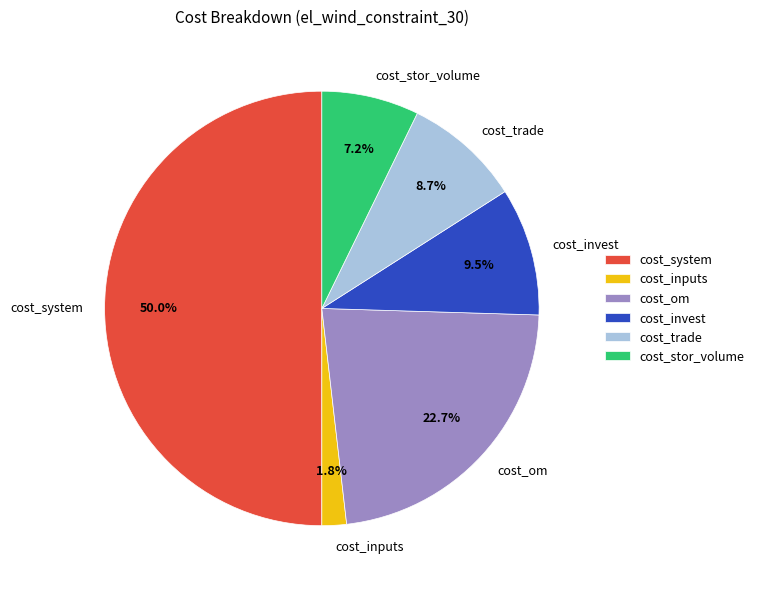

Combined, do cost_stor_volume and cost_invest account for over 50%?

No